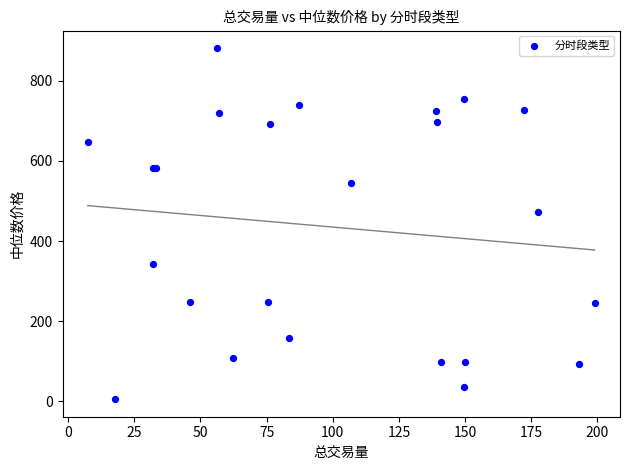

What Y value in the scatter plot is closest to 443?

471.5